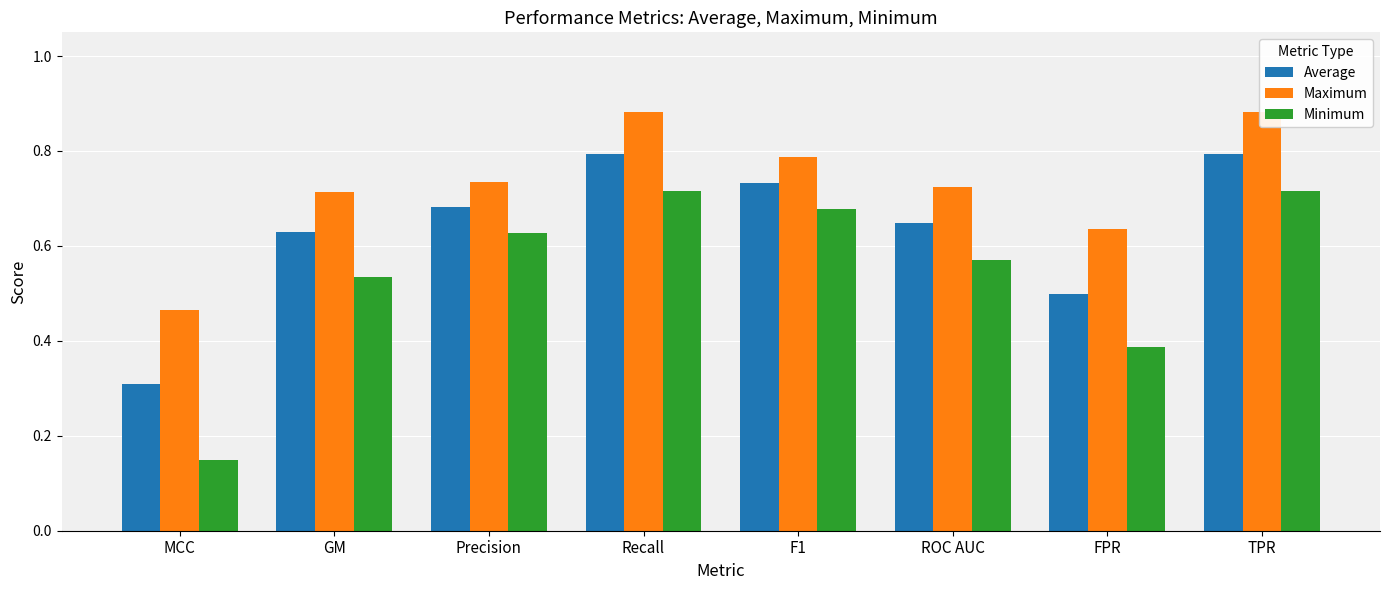

Which category has the lowest value across all series?

MCC